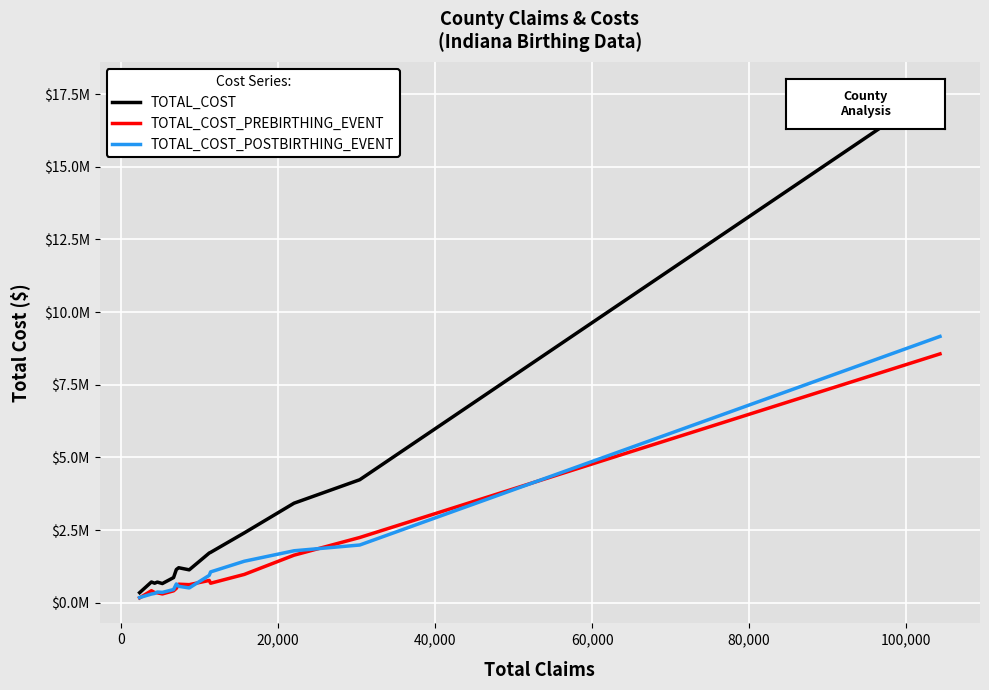

True or false: TOTAL_COST_POSTBIRTHING_EVENT and TOTAL_COST_PREBIRTHING_EVENT cross at least once.

True